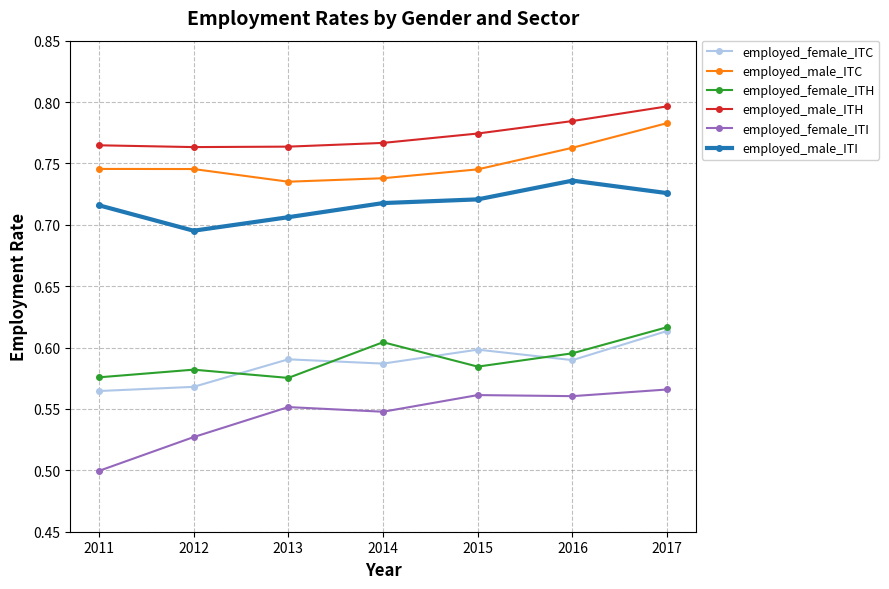

What is the sum of all employed_female_ITH values?

4.1